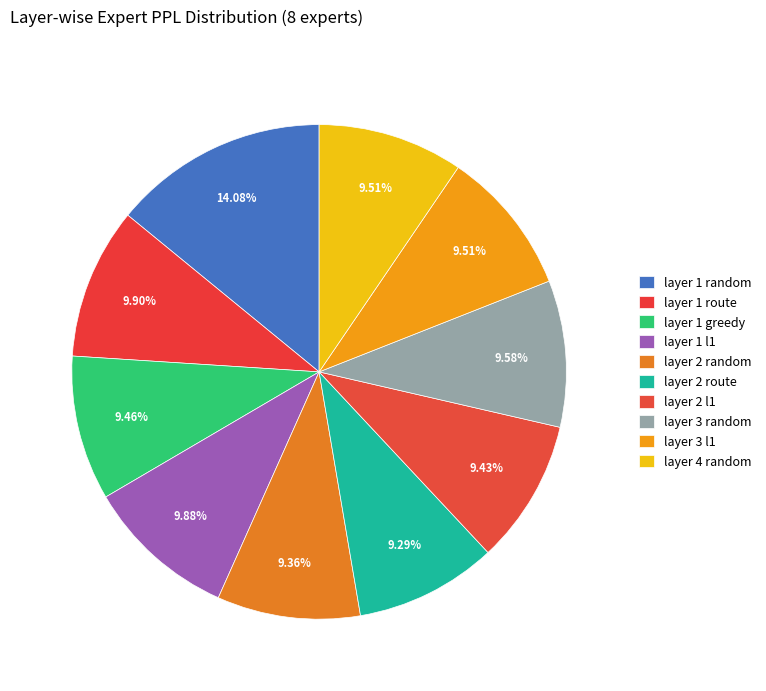

Is the sum of layer 3 l1 and layer 3 random greater than half?

No